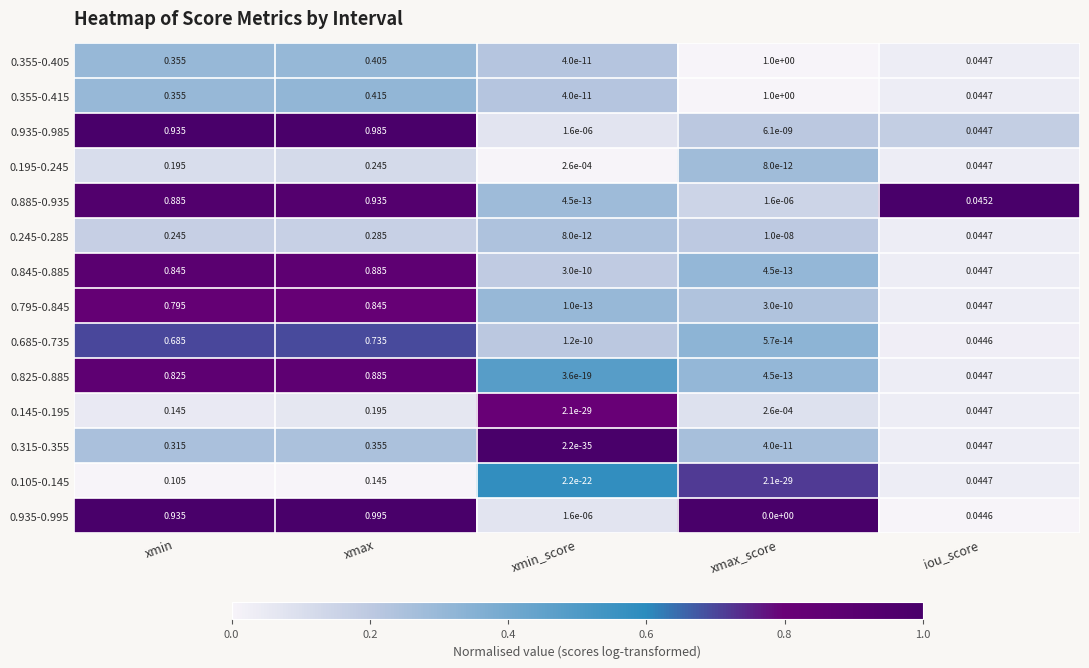

At which category is the sum across all series the highest?

xmax